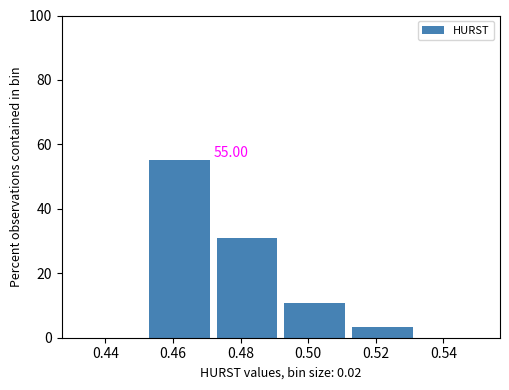

Which range on the x-axis has the tallest bar?

0.452 to 0.472